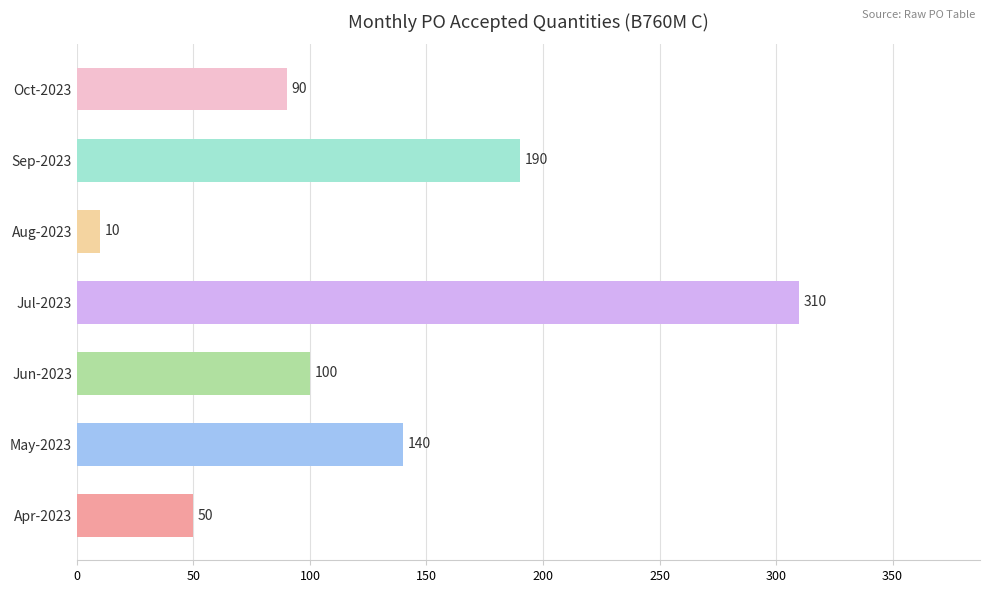

How many values are between 50 and 190?

5